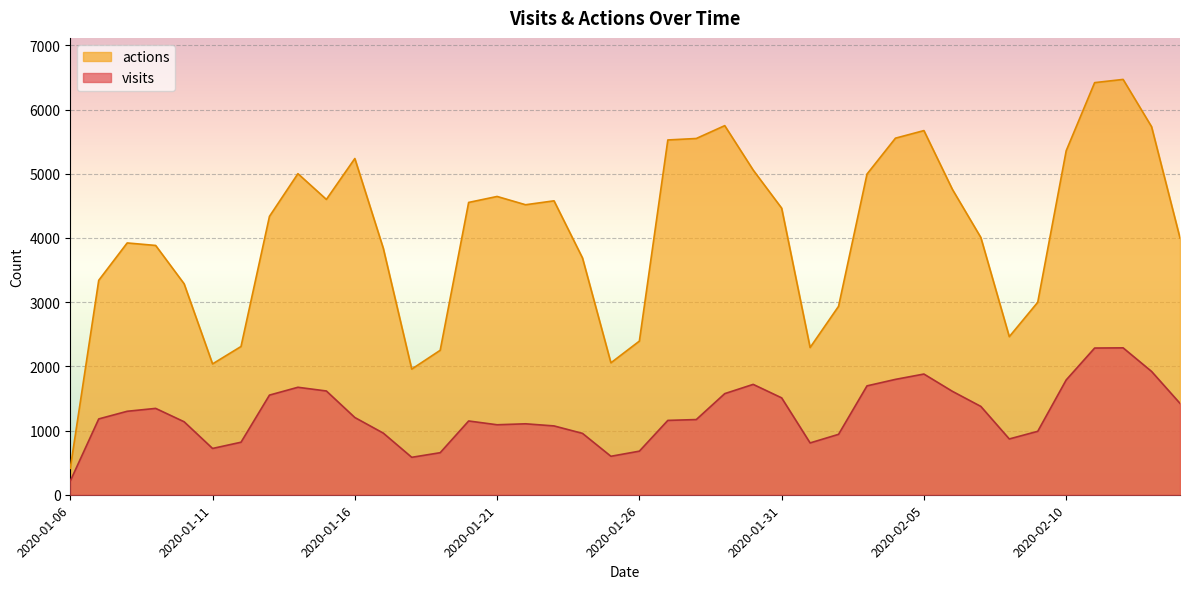

What value does the actions series have at 2020-01-07, to the nearest 10?

3340